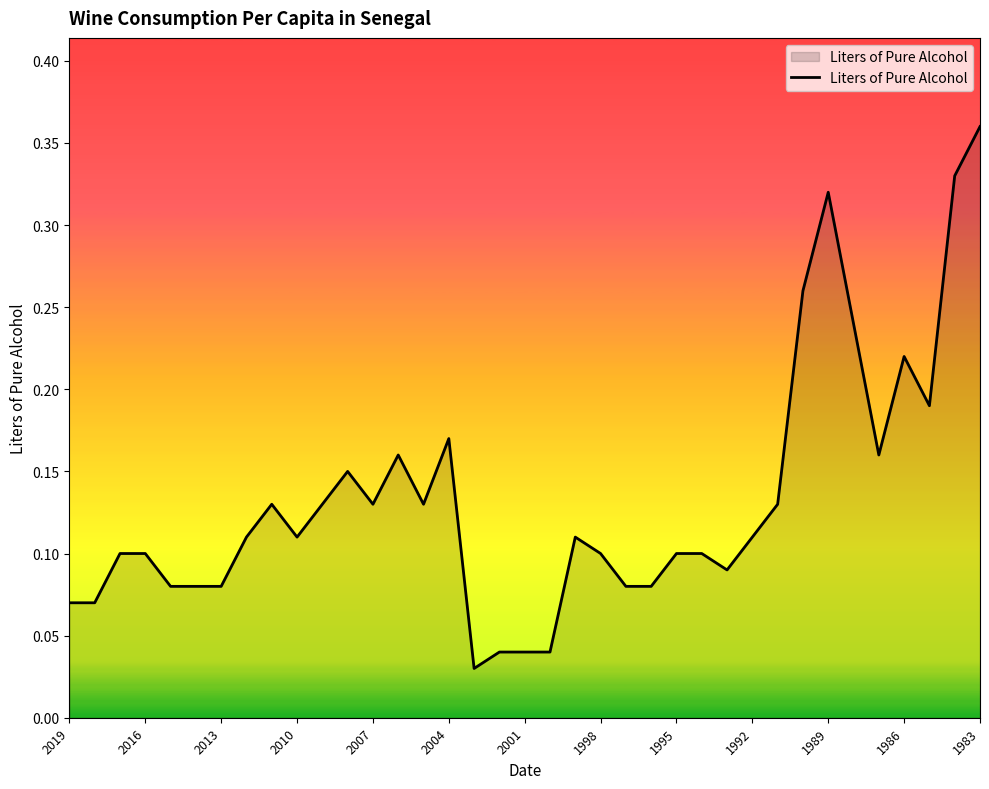

Does the chart have visible grid lines?

No